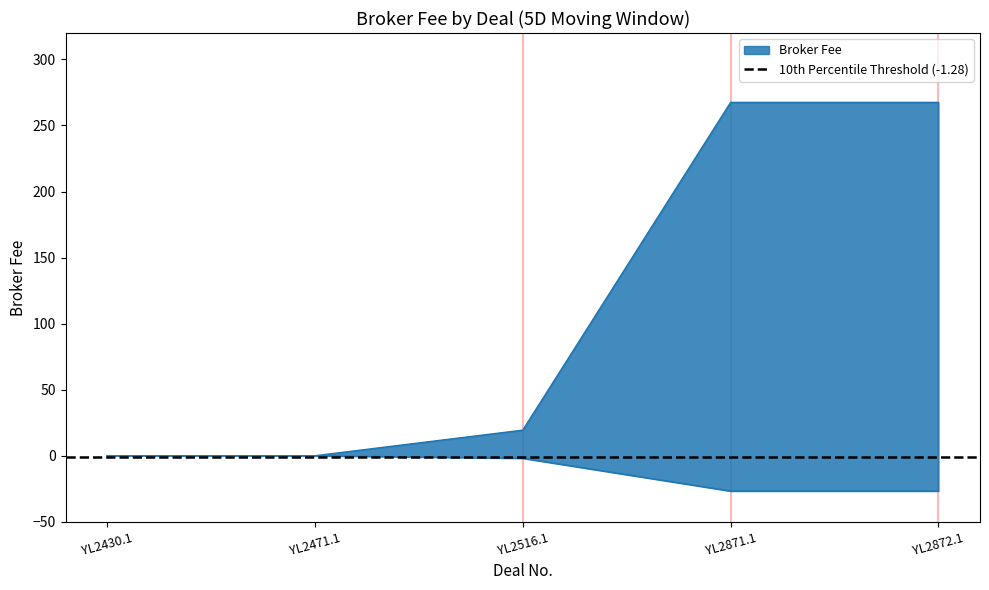

Does the chart have visible grid lines?

No